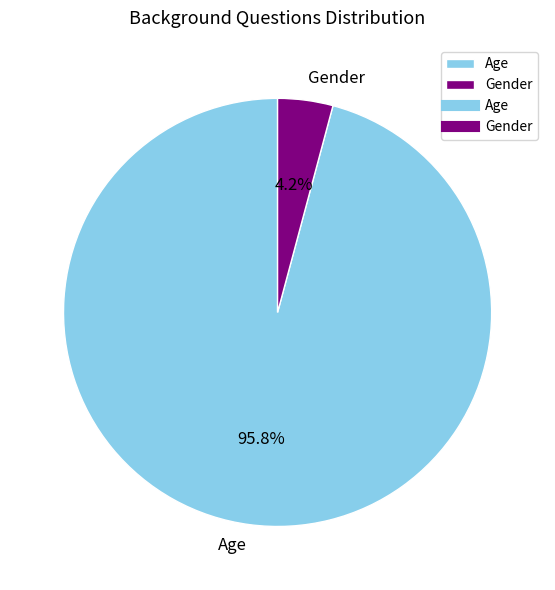

What is the total percentage of Gender and Age?

100.0%